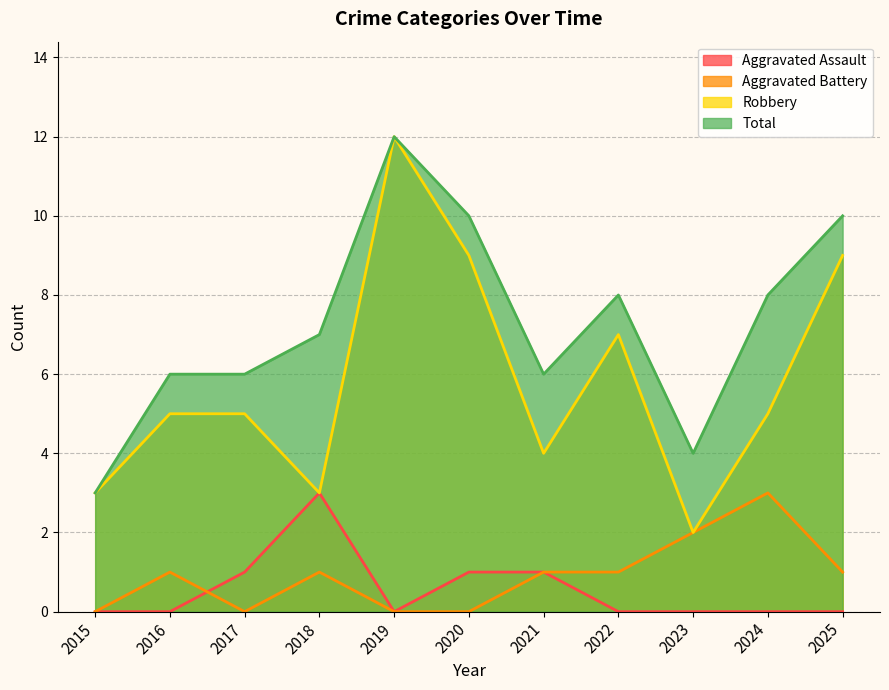

List the series in order of their peak value, lowest first.

Aggravated Assault, Aggravated Battery, Robbery, Total